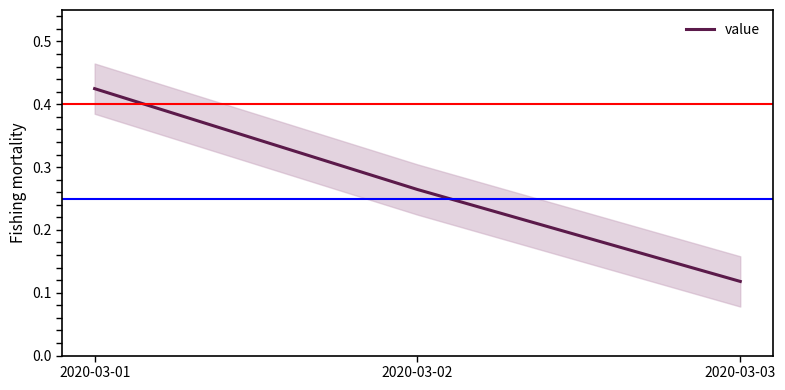

Does the chart display data point markers on the line(s)?

No